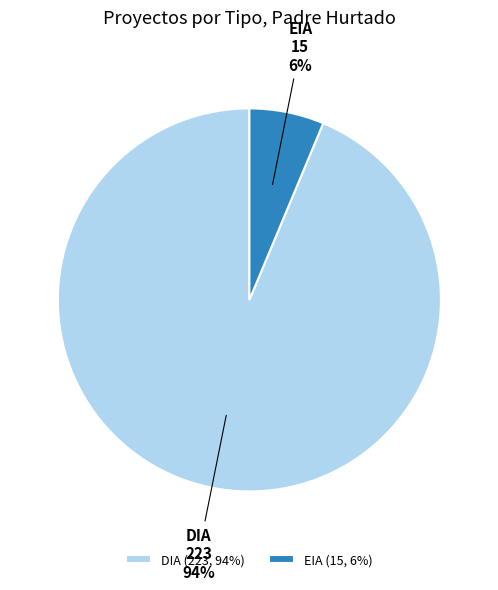

Count the number of slices in the pie.

2